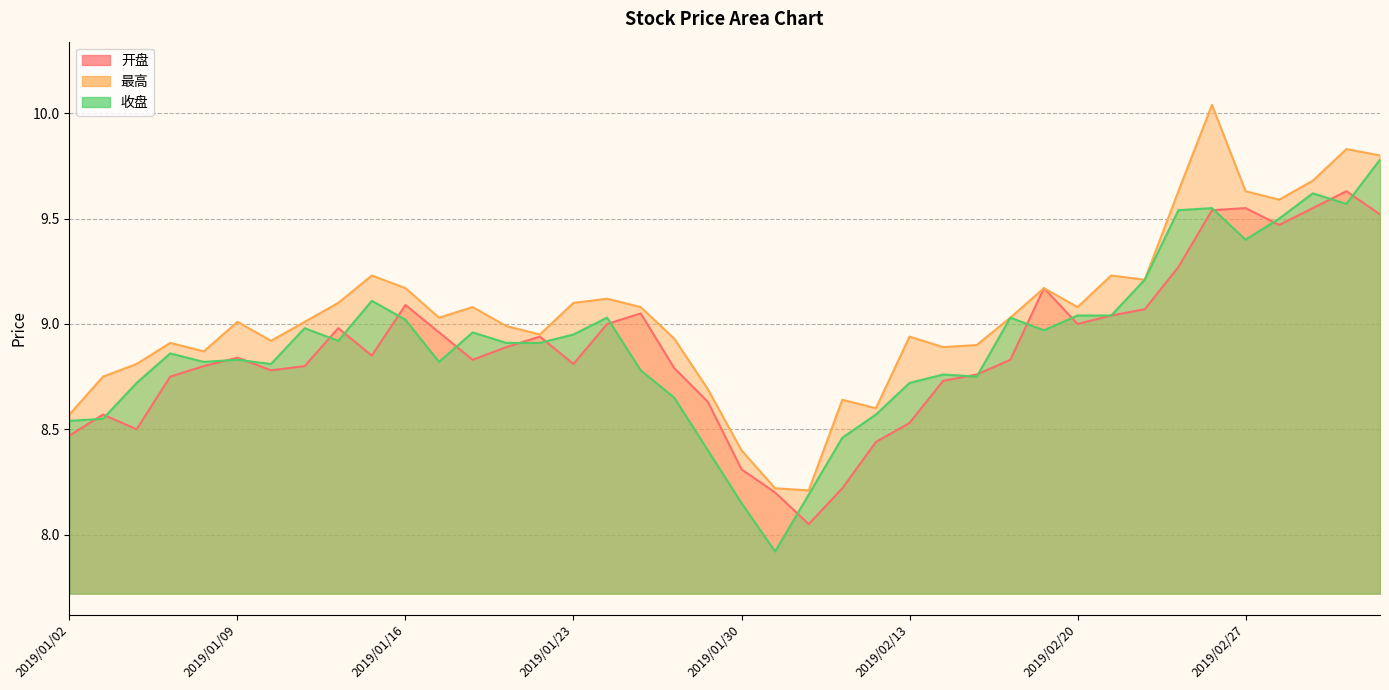

Between 2019/01/04 and 2019/02/11, which series saw the biggest shift?

开盘